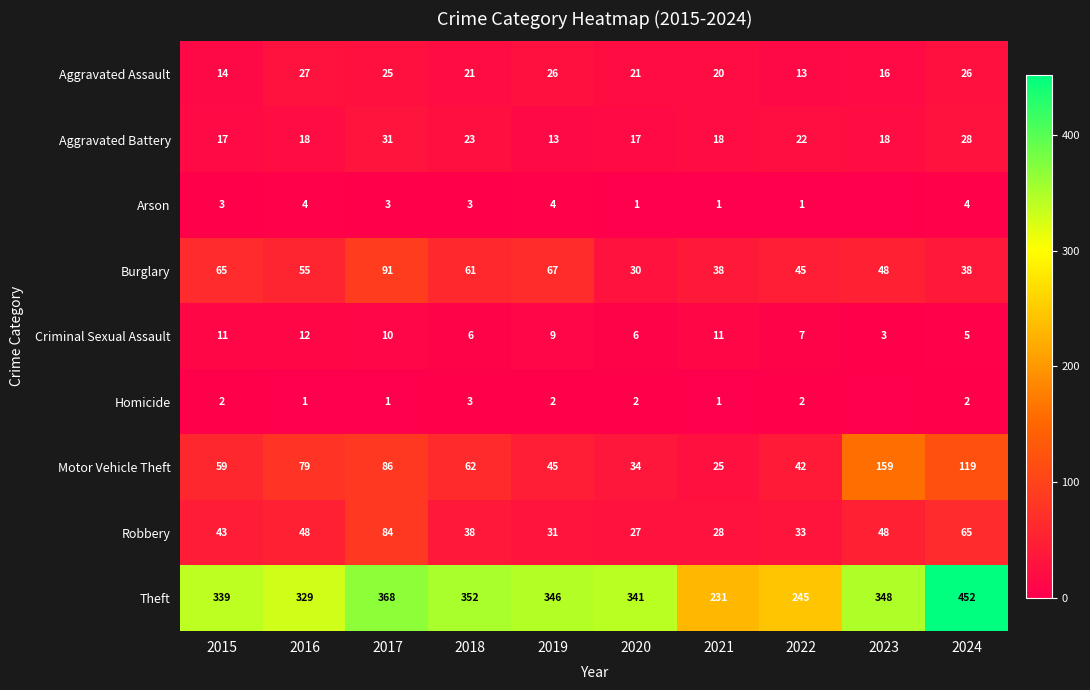

What is the approximate value of Criminal Sexual Assault at 2017?

10